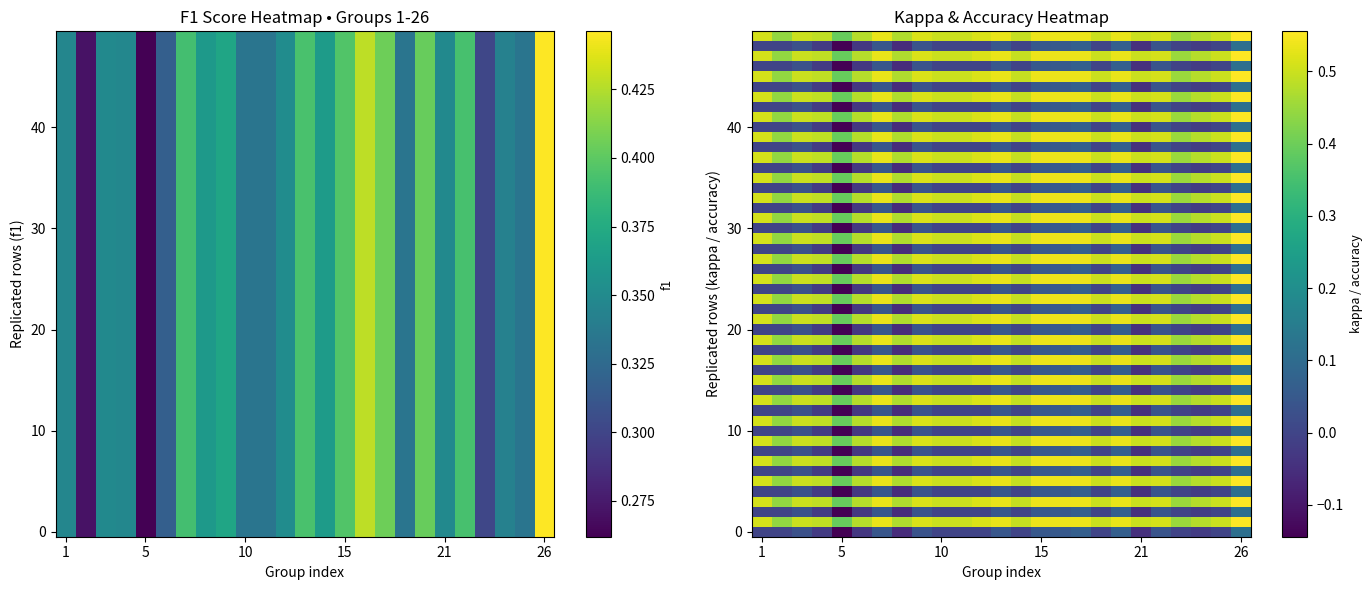

List the series in order of their overall mean, lowest first.

kappa, f1, accuracy